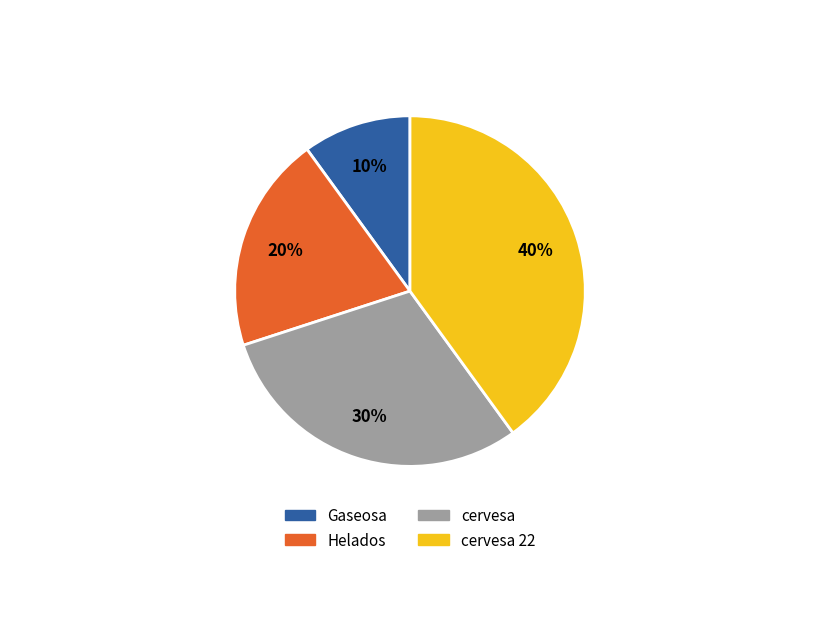

To the nearest percent, what is the average slice percentage?

25%